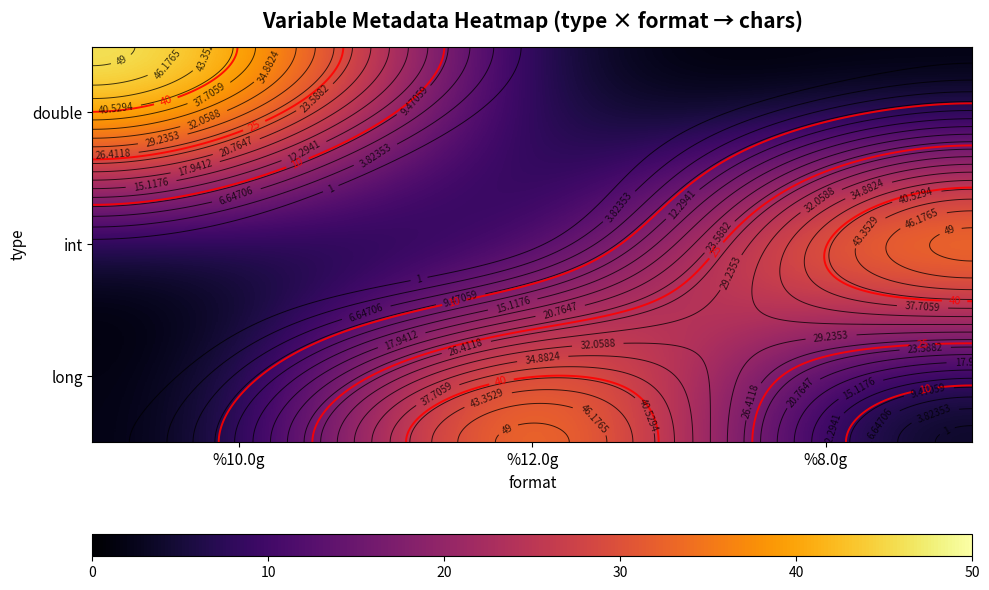

What value does the long series have at %12.0g?

50